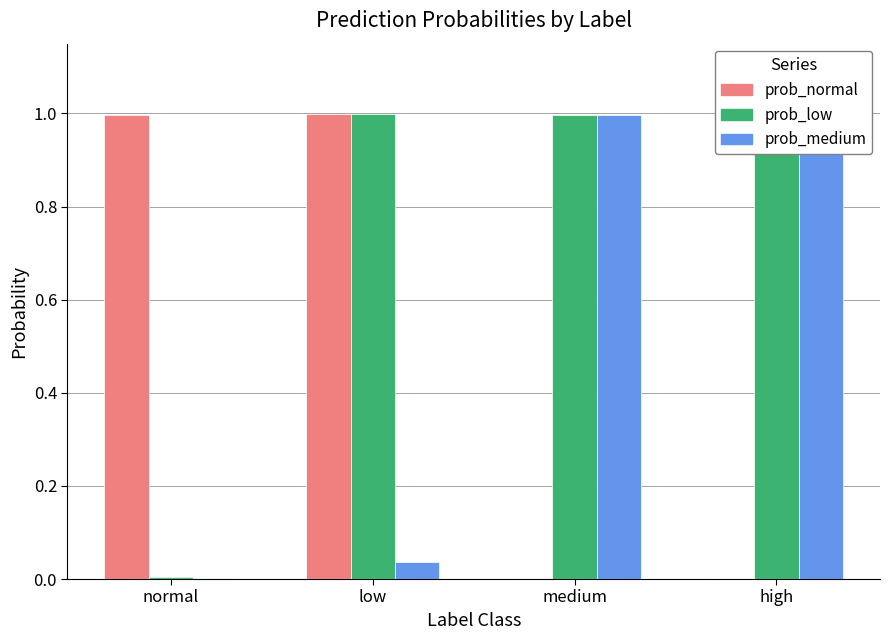

What is the maximum value for prob_low?

1.0